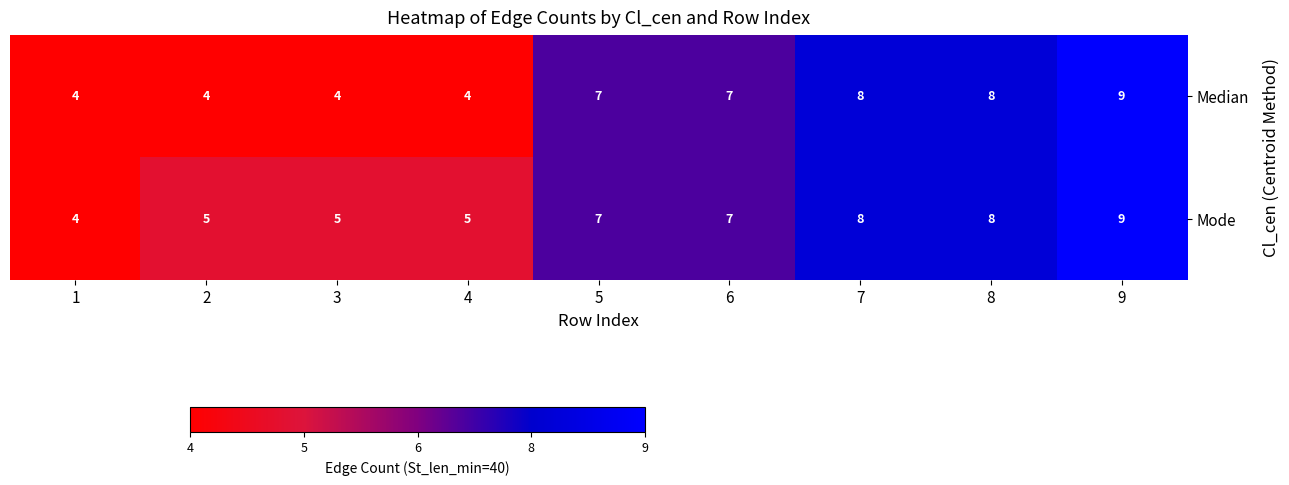

What is the difference between the Median values at 1 and 6?

3